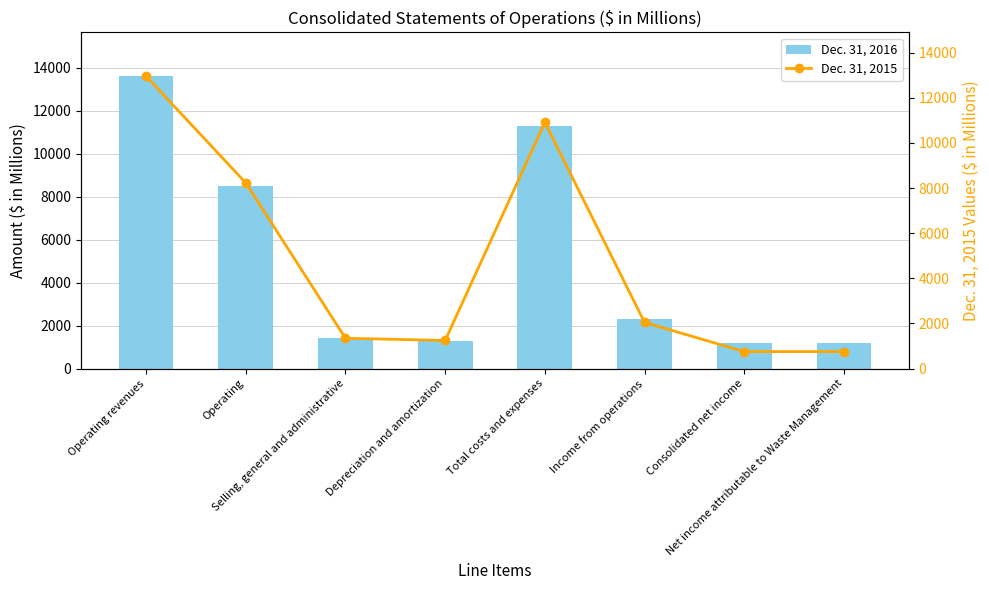

What is the difference between the highest and lowest values at Selling, general and administrative?

67